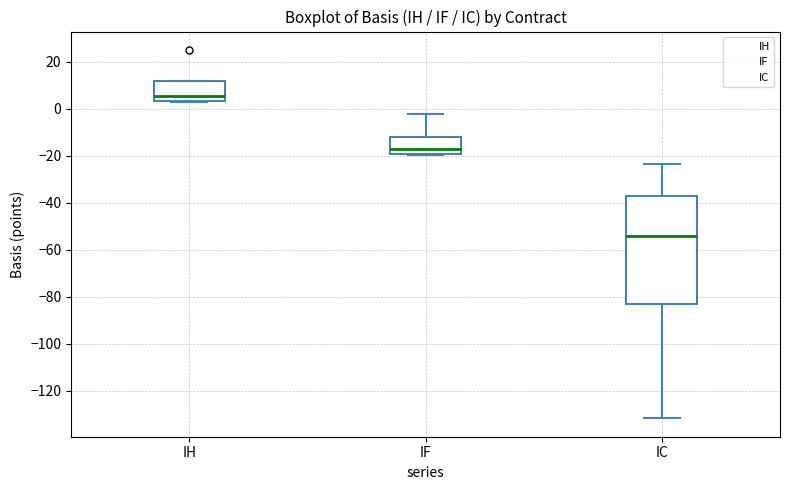

Reading left to right, transcribe this box plot: for each box, give where its median line is, the range the box spans, and where its two whiskers end, as read against the y-axis. The values are not printed on the chart, so give them approximately, as read against the axis.

IH: median 6, box 4 to 12, whiskers 2 to 12
IF: median -18, box -20 to -12, whiskers -20 (just below the box's lower edge) to -2
IC: median -54, box -82 to -36, whiskers -132 to -24